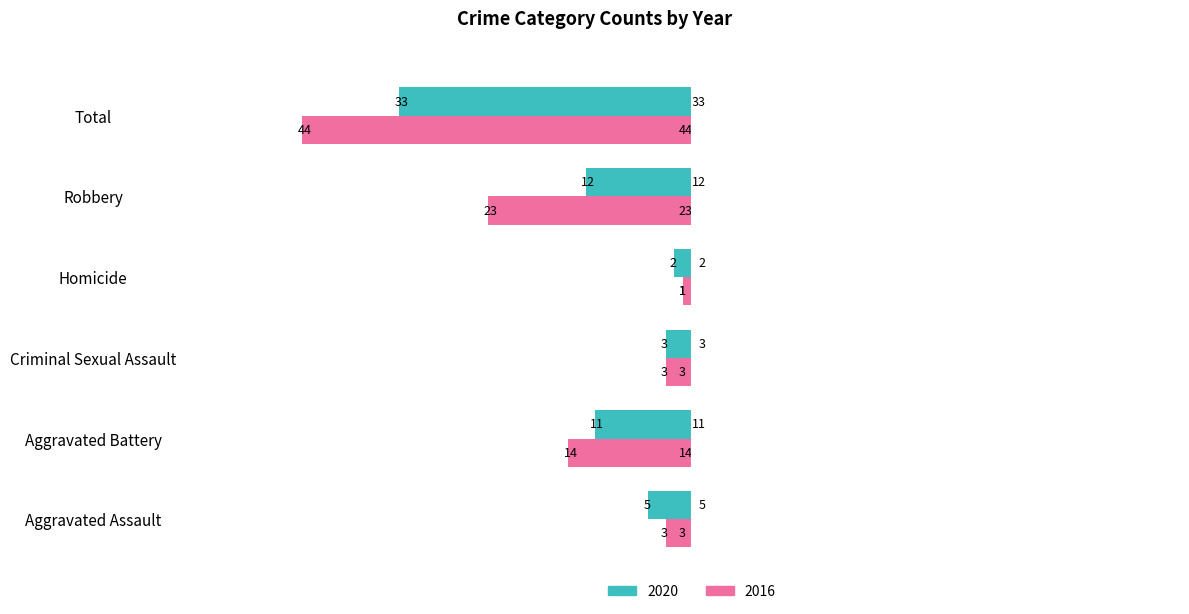

What is the total value across all series at Criminal Sexual Assault?

6